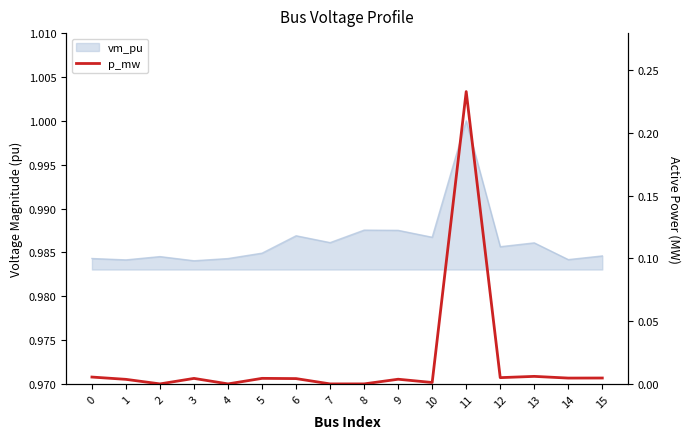

How many lines are shown in the chart?

1